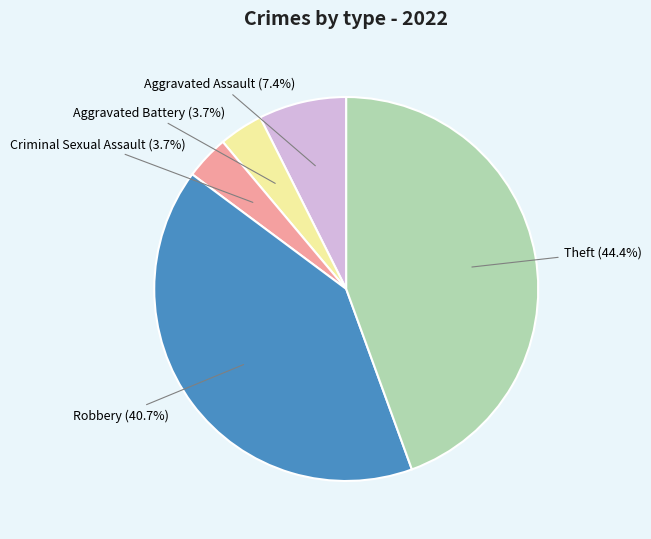

The Criminal Sexual Assault slice represents 16% of the pie. True or false?

False